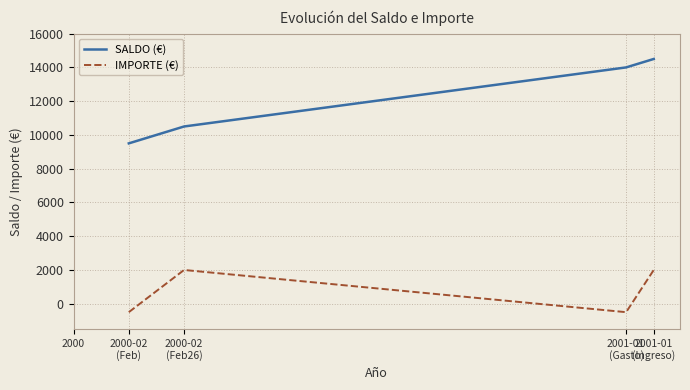

Is the value of IMPORTE (€) at 2000-02
(Feb) greater than the value of SALDO (€) at 2000-02
(Feb)?

No